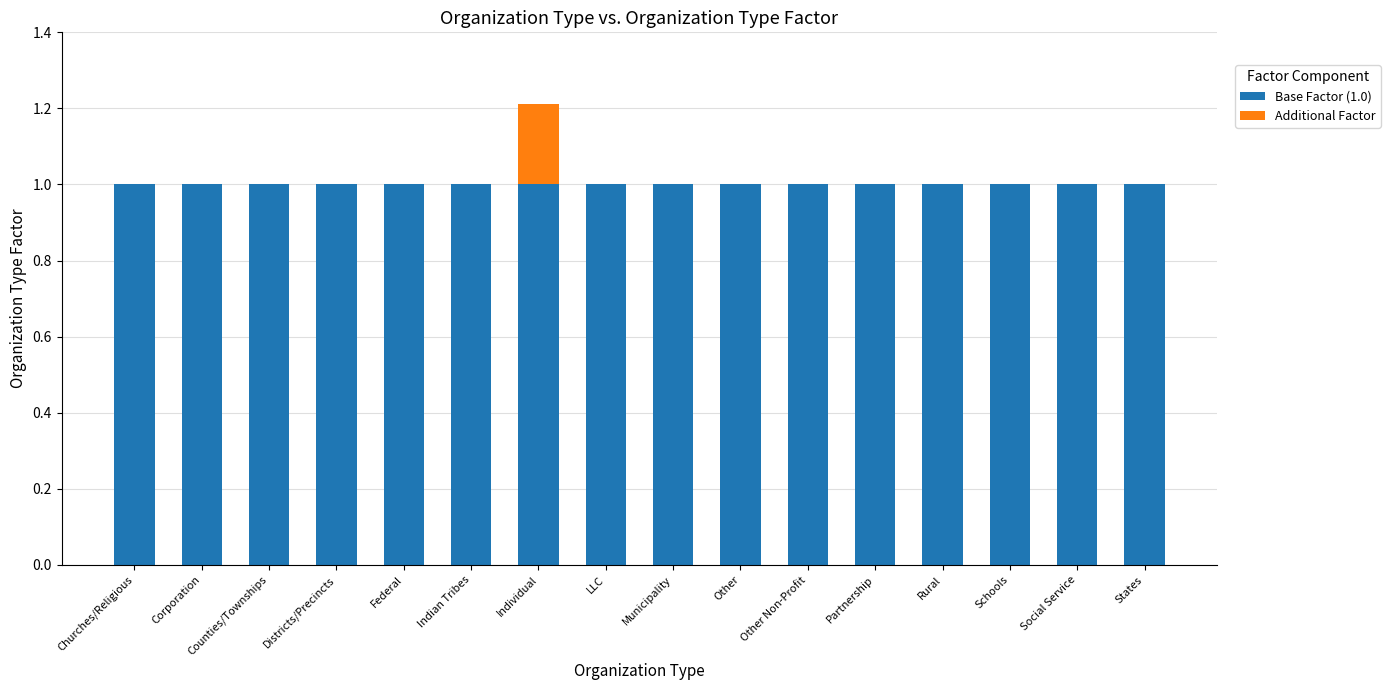

What is the highest value of the Base Factor (1.0) series?

1.0